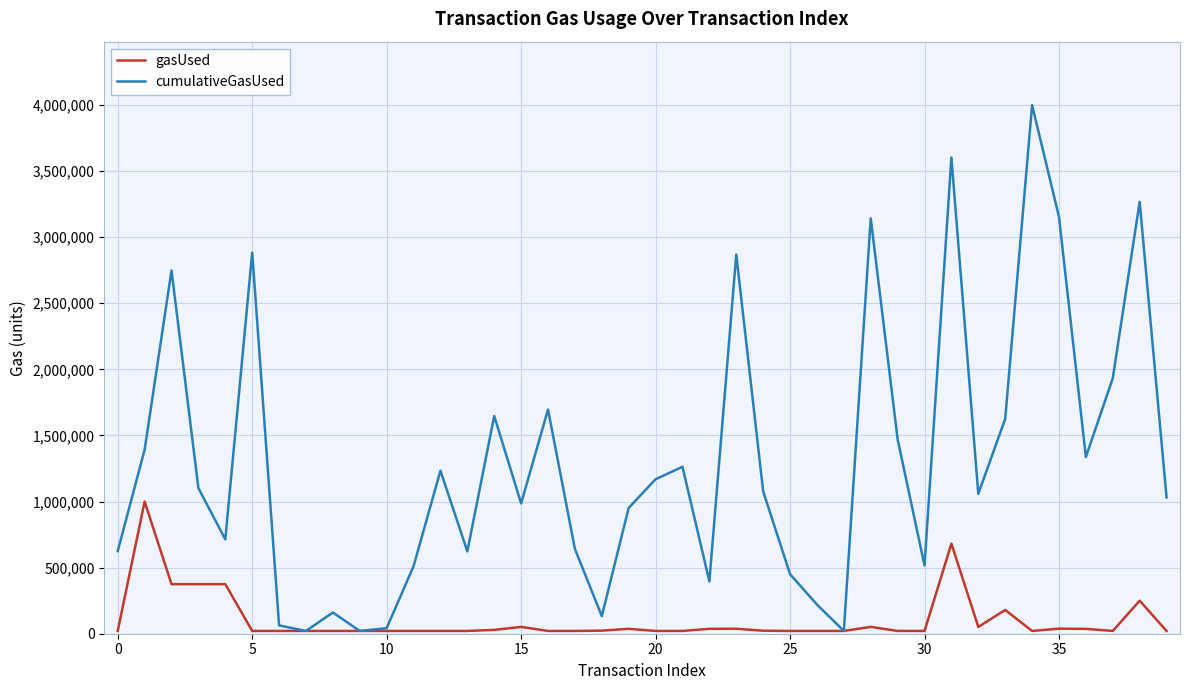

Rank the series by their average value, from lowest to highest.

gasUsed, cumulativeGasUsed